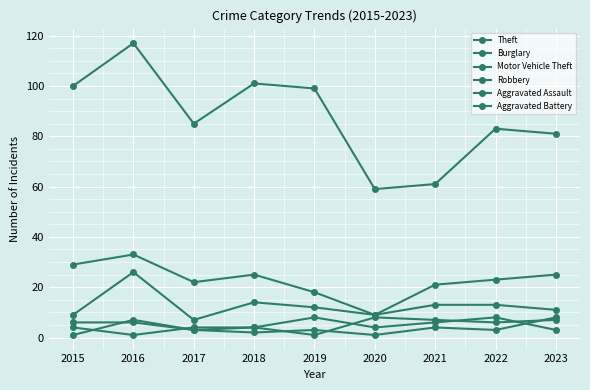

List the series in order of their peak value, lowest first.

Robbery, Aggravated Assault, Aggravated Battery, Motor Vehicle Theft, Burglary, Theft